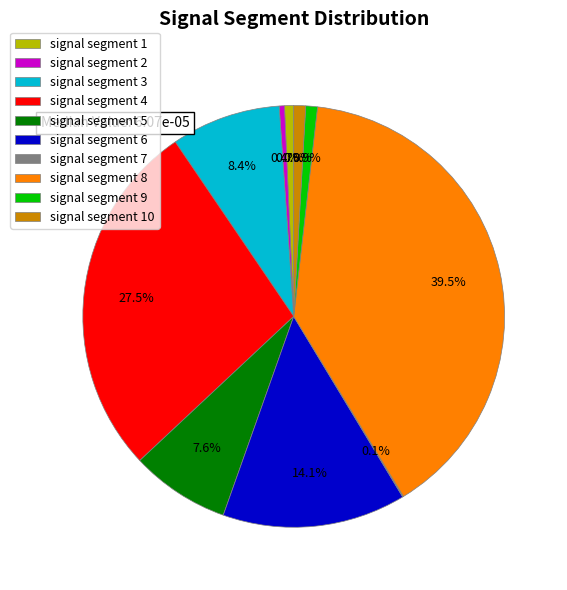

True or false: signal segment 9 accounts for 1% of the total.

True